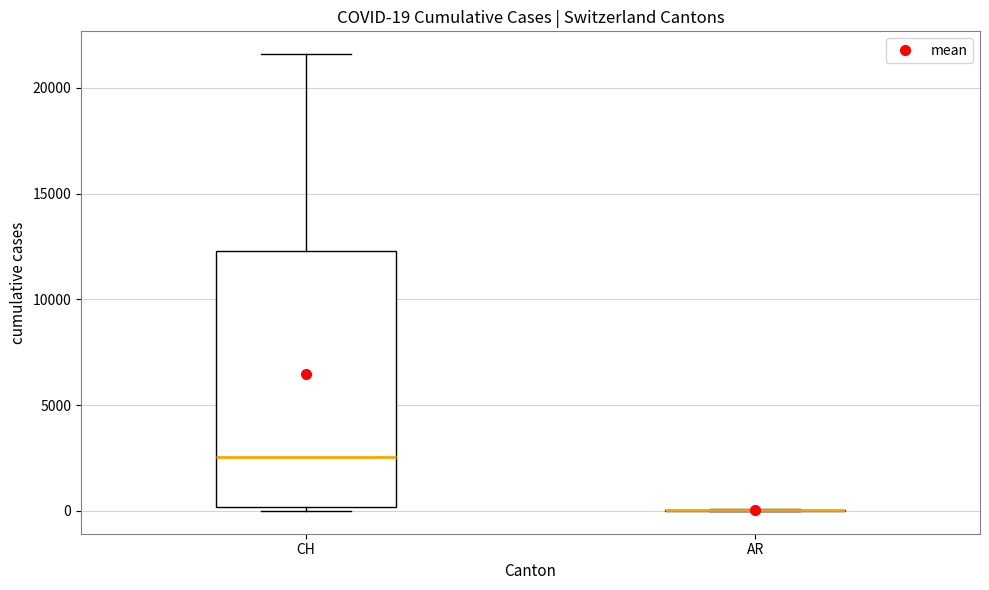

Comparing the boxes themselves (not the whiskers), which one is the tallest?

CH